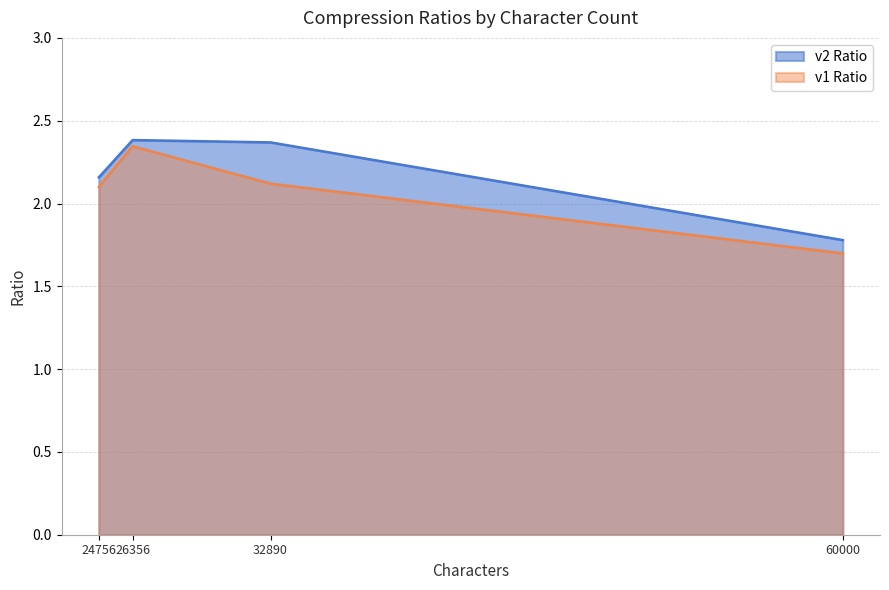

True or false: v1 Ratio has more than 1 points higher than both neighbors.

False